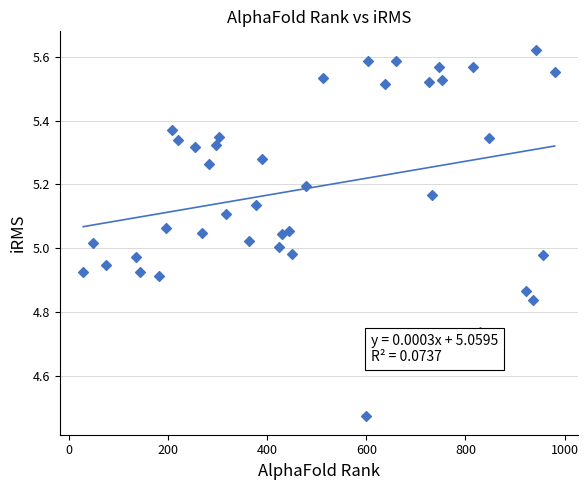

What is the range of X values (max minus min)?

951.0